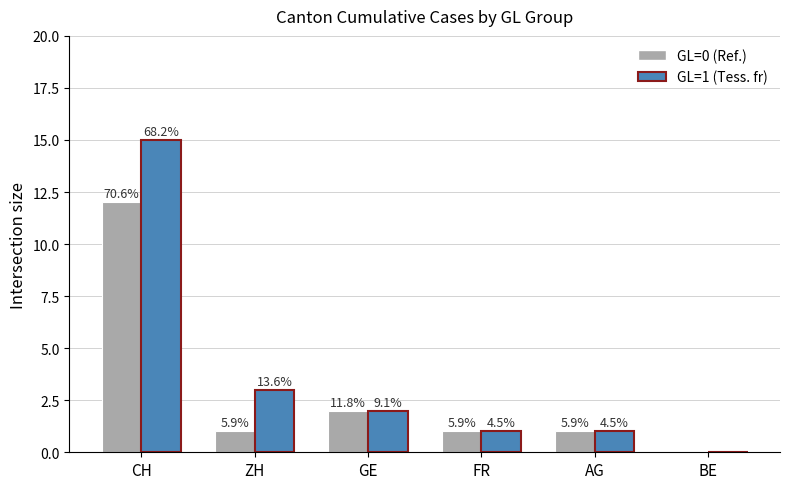

Which label corresponds to the smallest value in the chart?

BE